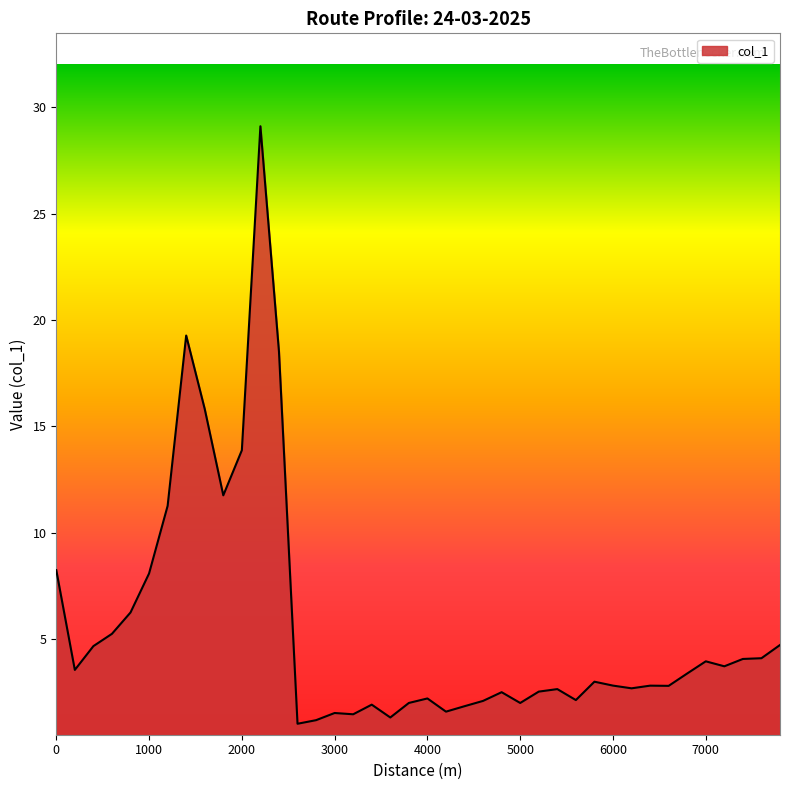

What is the greatest value displayed?

29.1